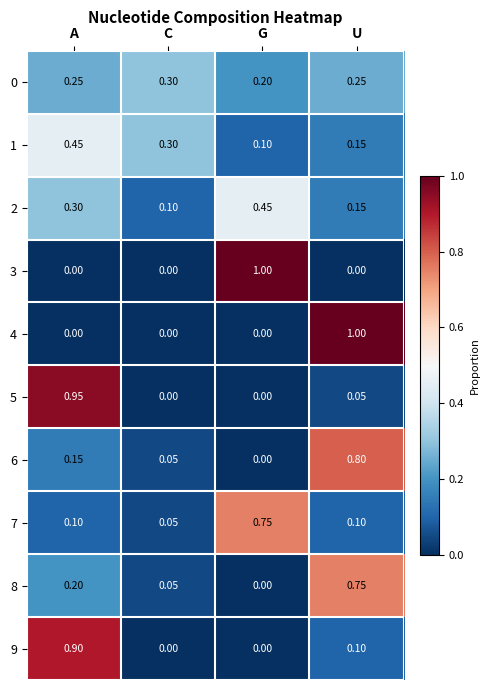

Is the value of 2 at C greater than the value of 5 at G?

Yes